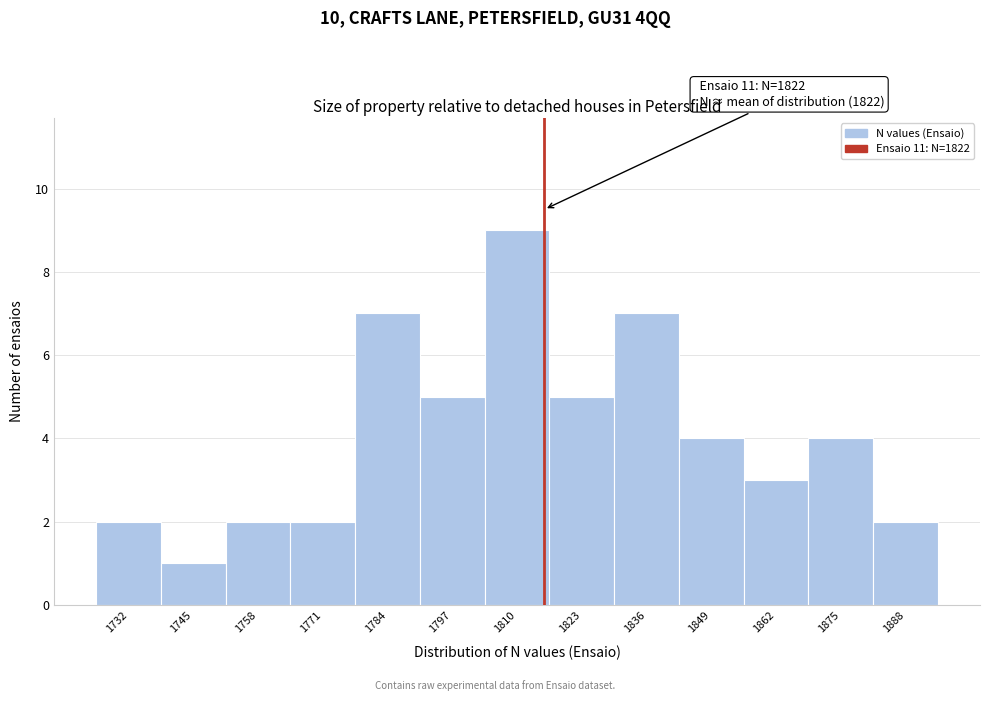

Reading left to right, extract all data points from this chart.

2	1	2	2	7	5	9	5	7	4	3	4	2